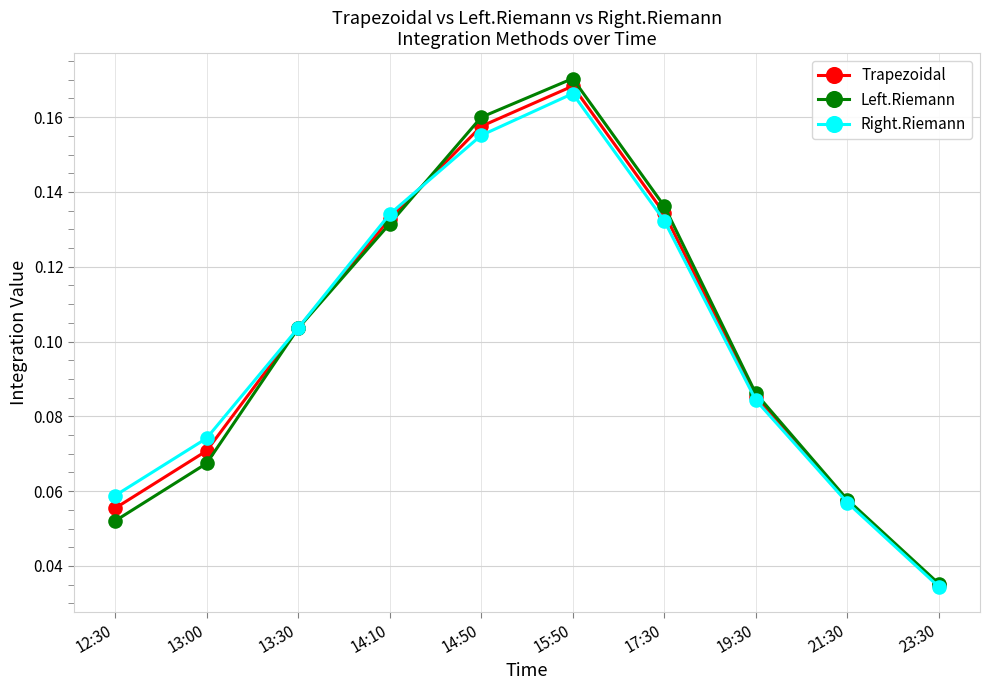

What position from the right is 23:30?

1